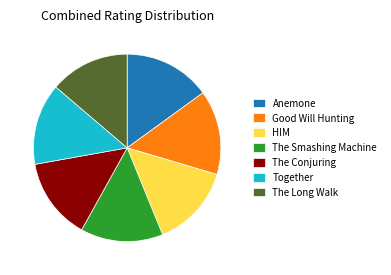

Do Anemone and The Smashing Machine together represent more than half of the pie?

No